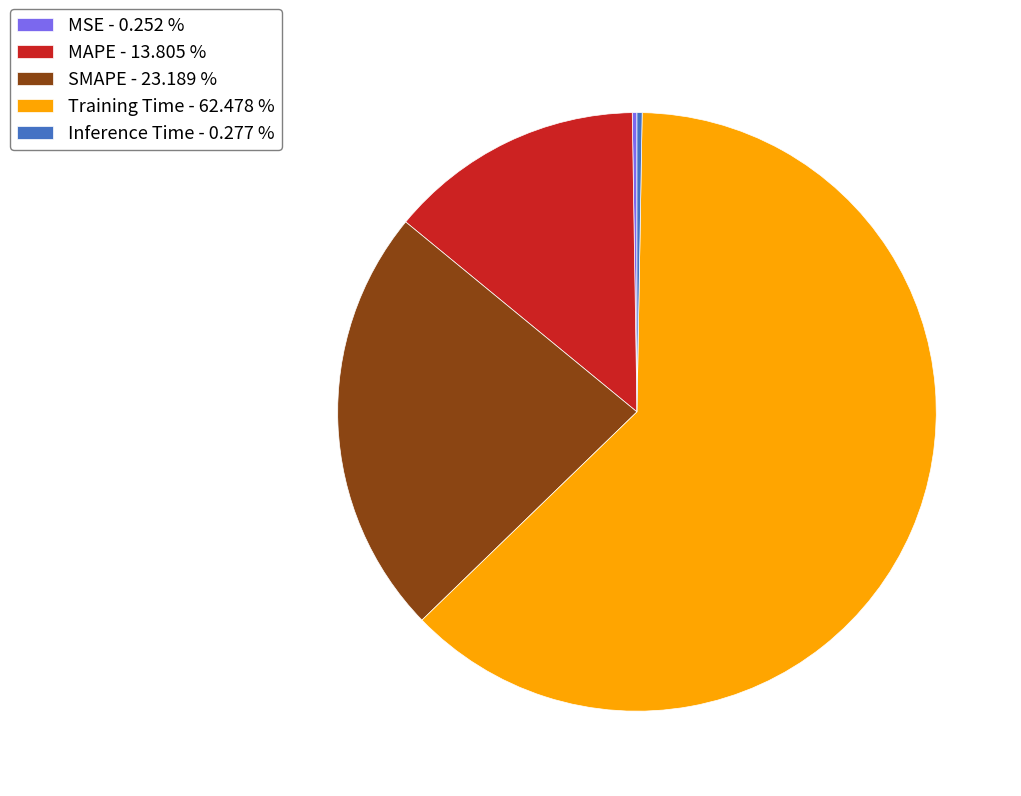

Is the sum of MAPE - 13.805 % and SMAPE - 23.189 % greater than half?

No